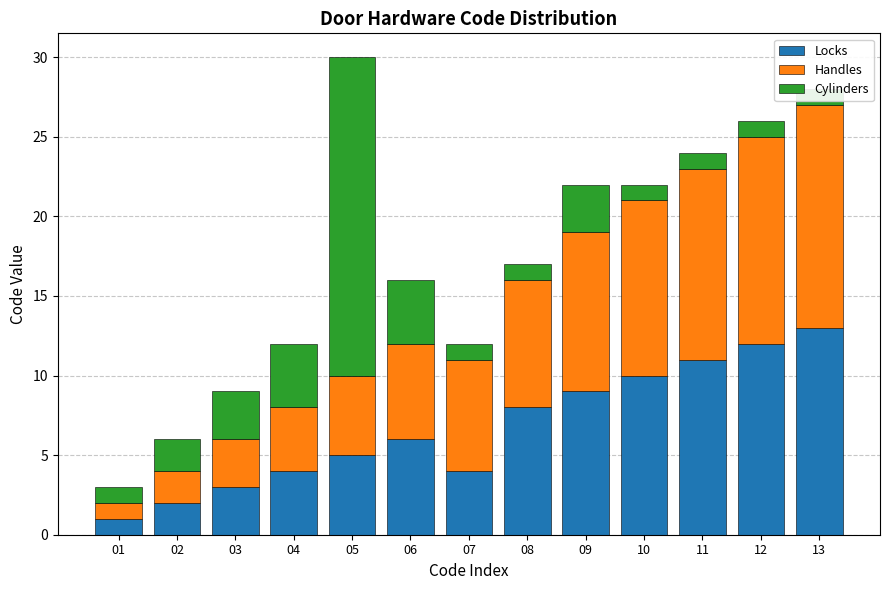

Which category has the lowest value in the Handles series?

01